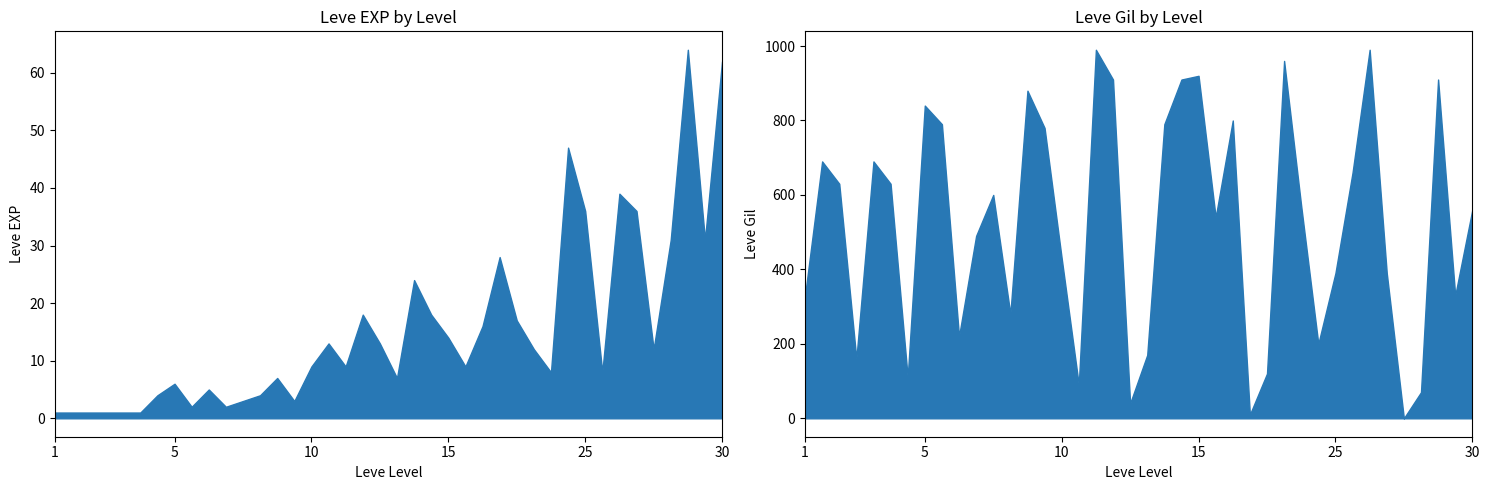

What are all the series names shown in the legend?

Leve EXP, Leve Gil